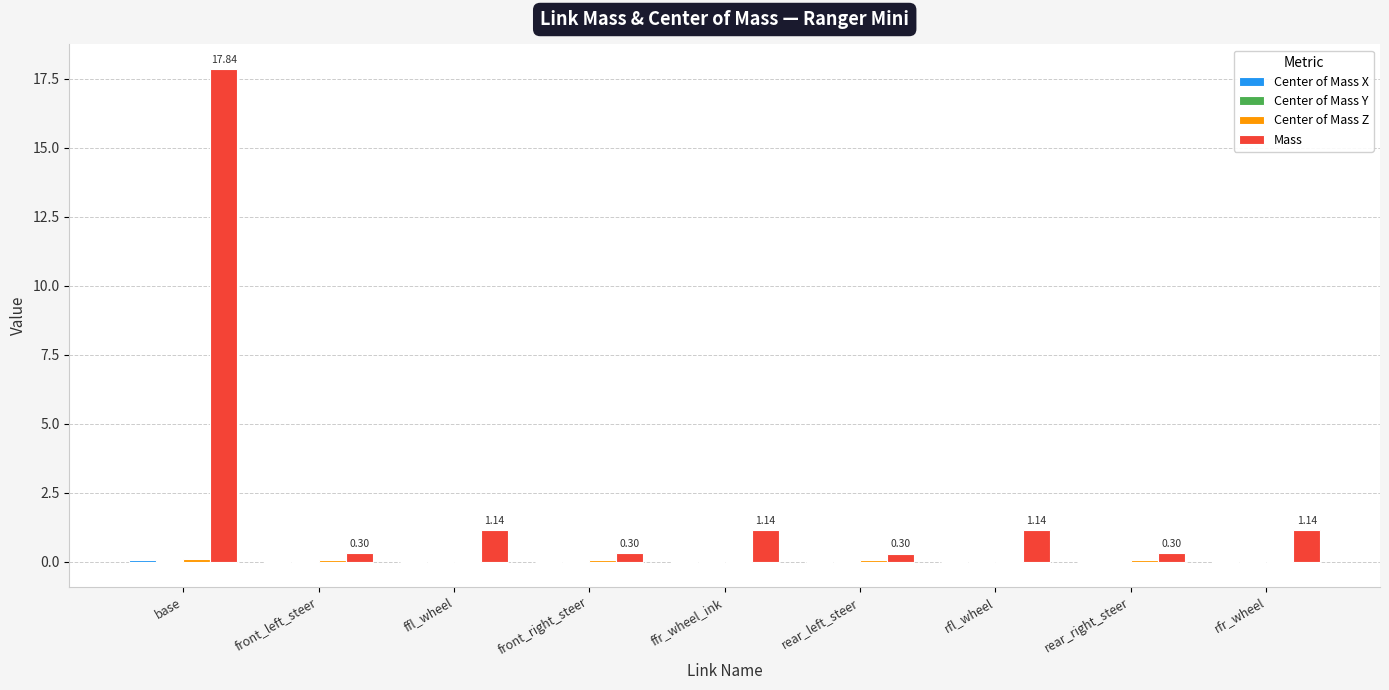

Which series has the largest total across all categories?

Mass